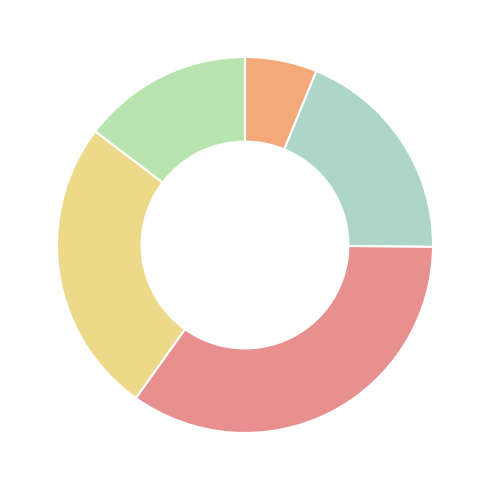

How many slices are in this pie chart?

5